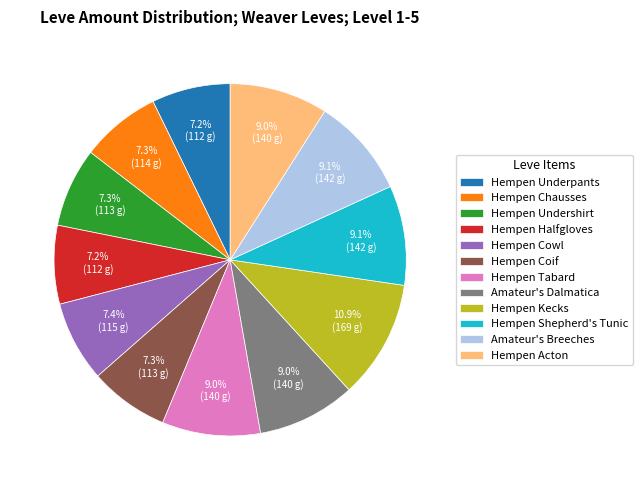

Which slice is the largest?

Hempen Kecks